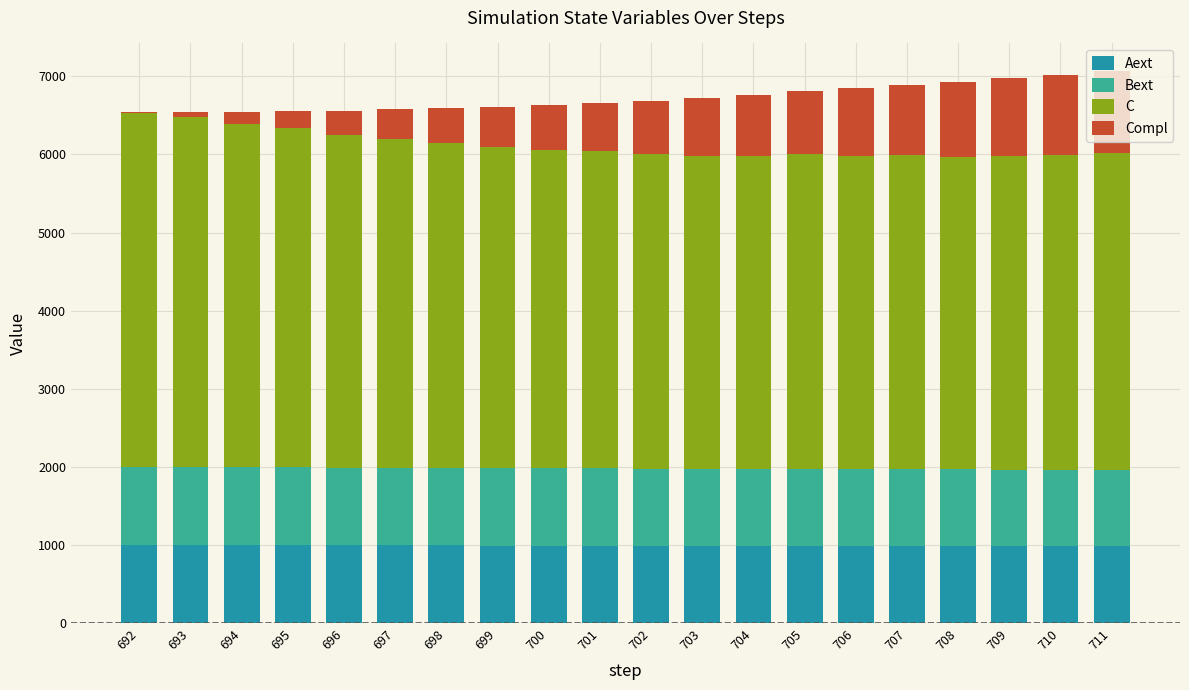

Are the bars grouped side by side (vs. stacked)?

No